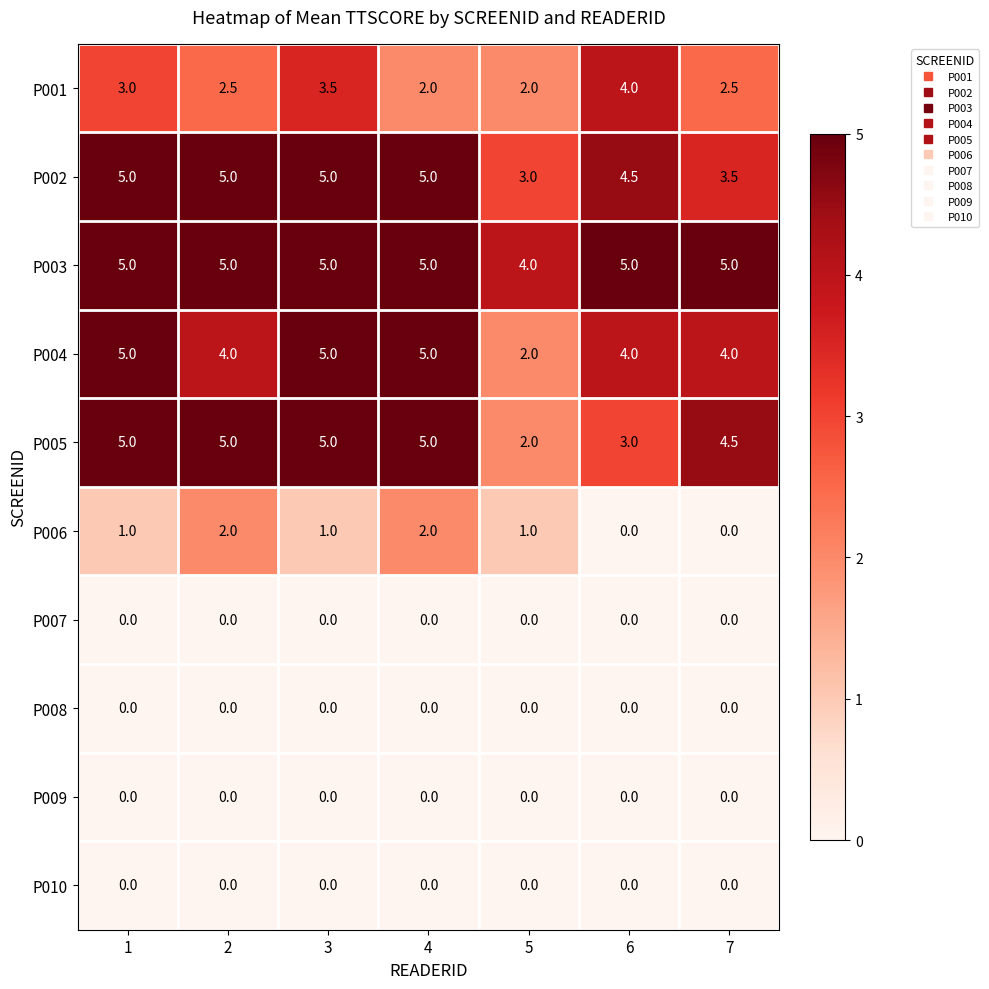

What is the greatest value displayed?

5.0